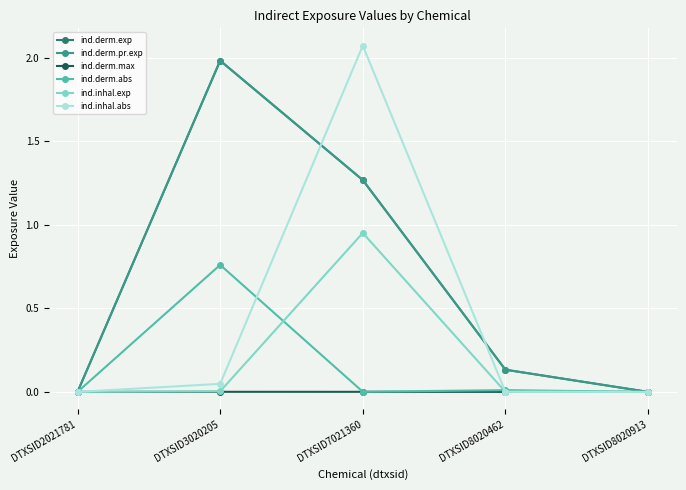

The value of ind.inhal.exp at DTXSID7021360 is 0.2. True or false?

False